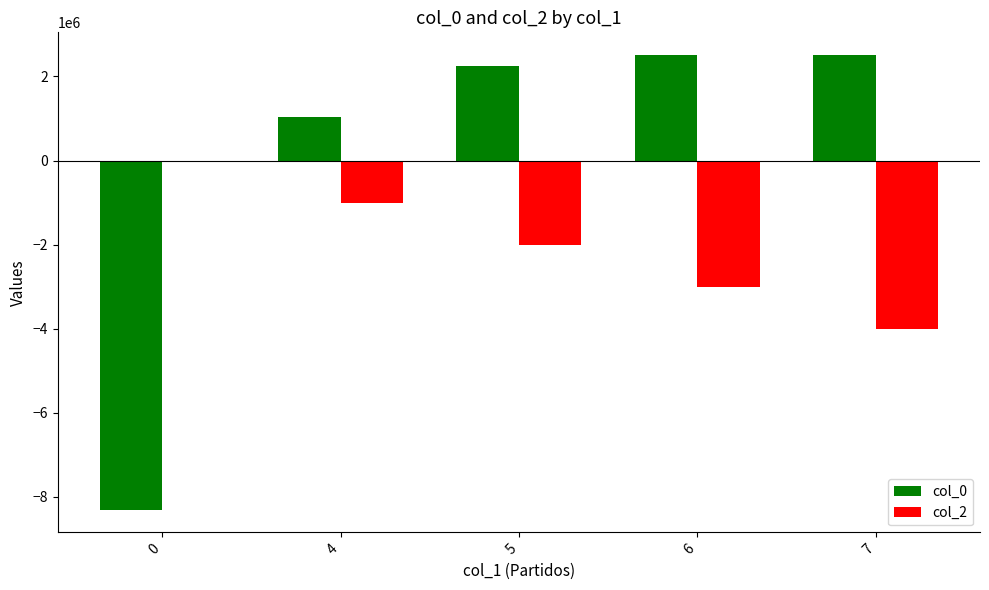

The value of col_2 at 5 is -848942. True or false?

False